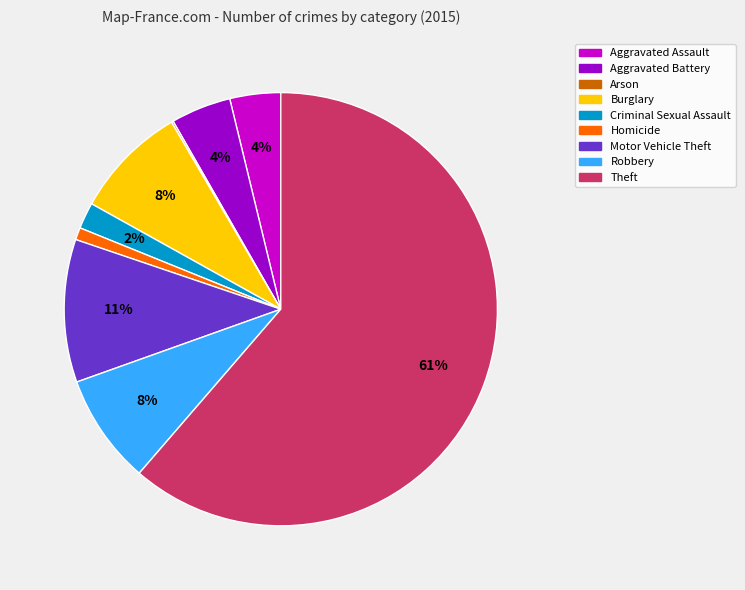

To the nearest percent, what is the average slice percentage?

11%